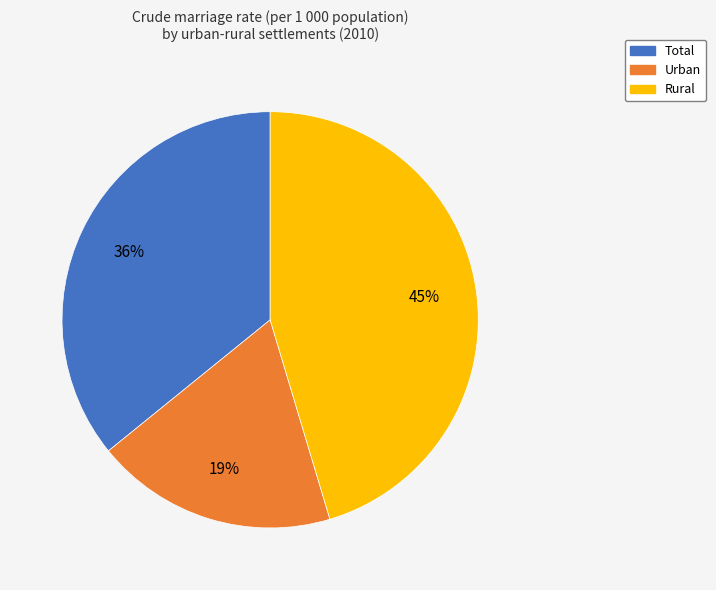

To the nearest percent, what percentage of the pie is Total?

36%